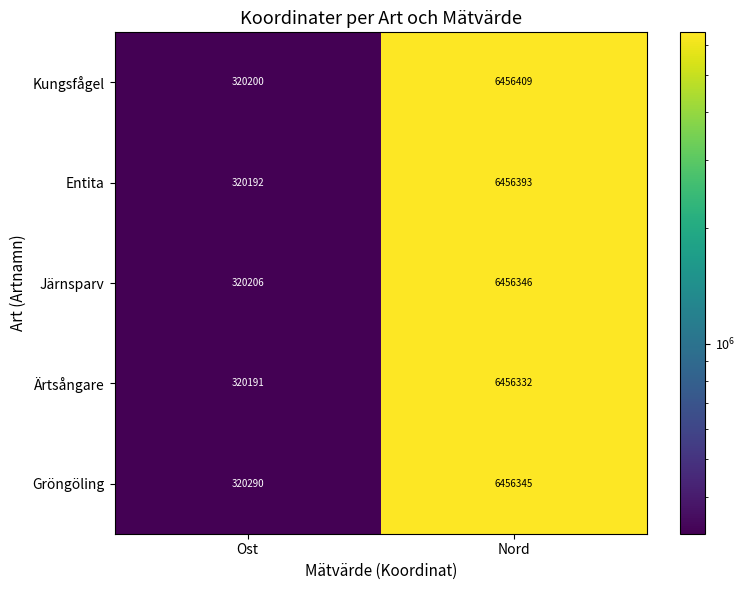

Which category has the lowest value across all series?

Ost